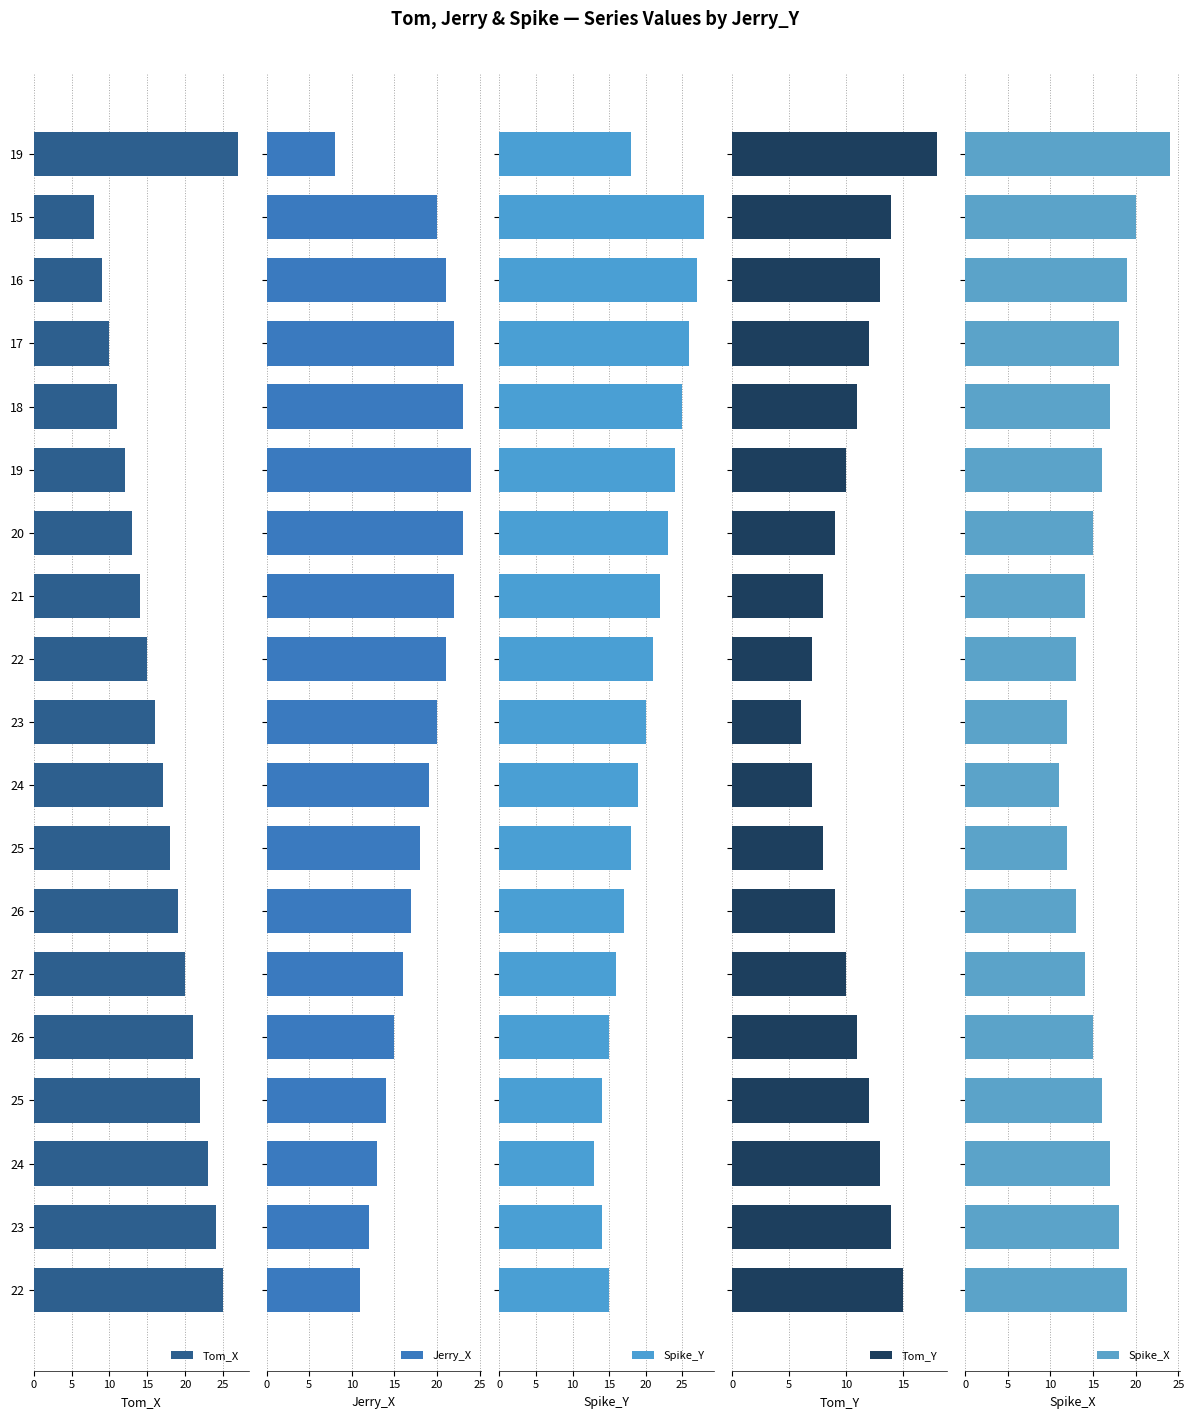

What is the difference between the maximum and second lowest values in the Spike_X series?

12